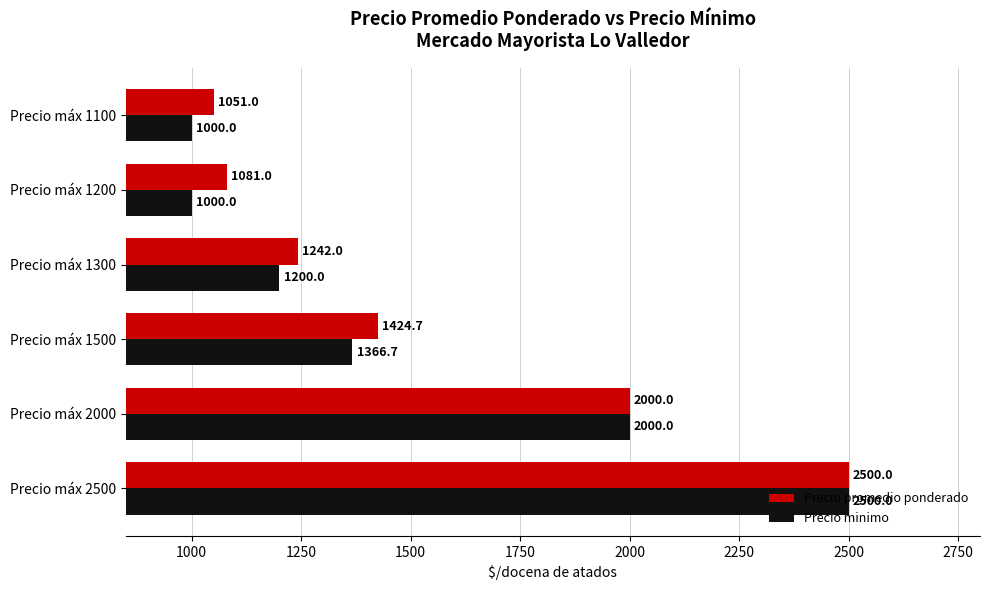

What is the sum of the Precio minimo values at Precio máx 2000 and Precio máx 1200?

3000.0